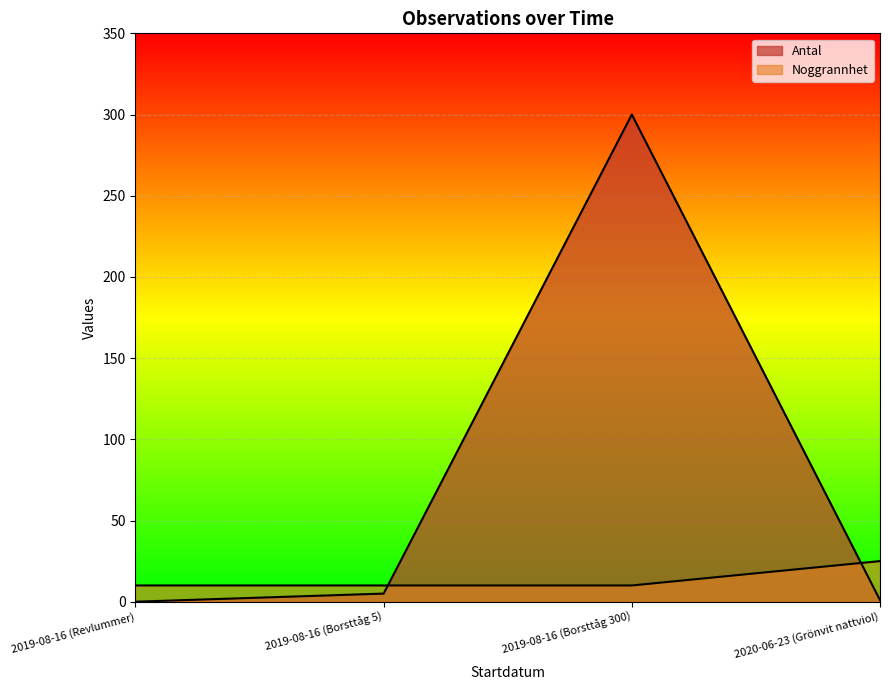

Count the Noggrannhet values in the range 10 to 25.

4